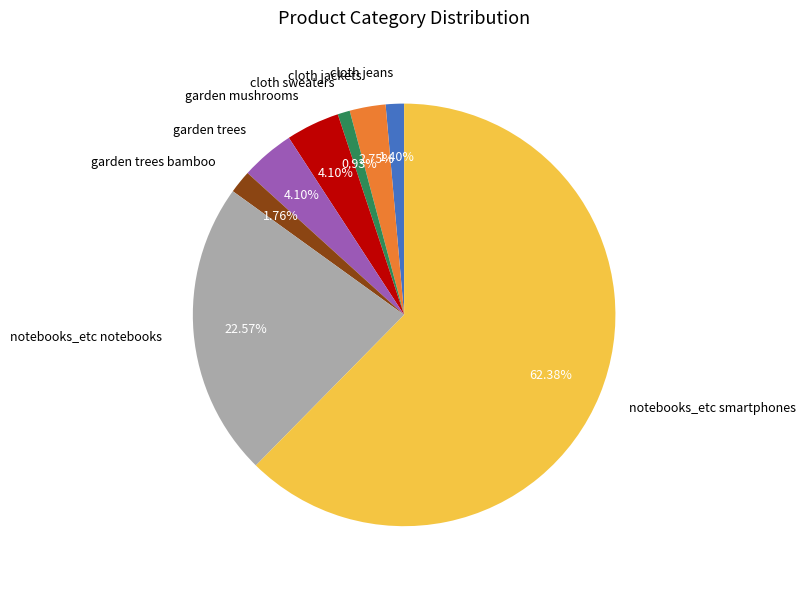

How many segments does this pie chart have?

8